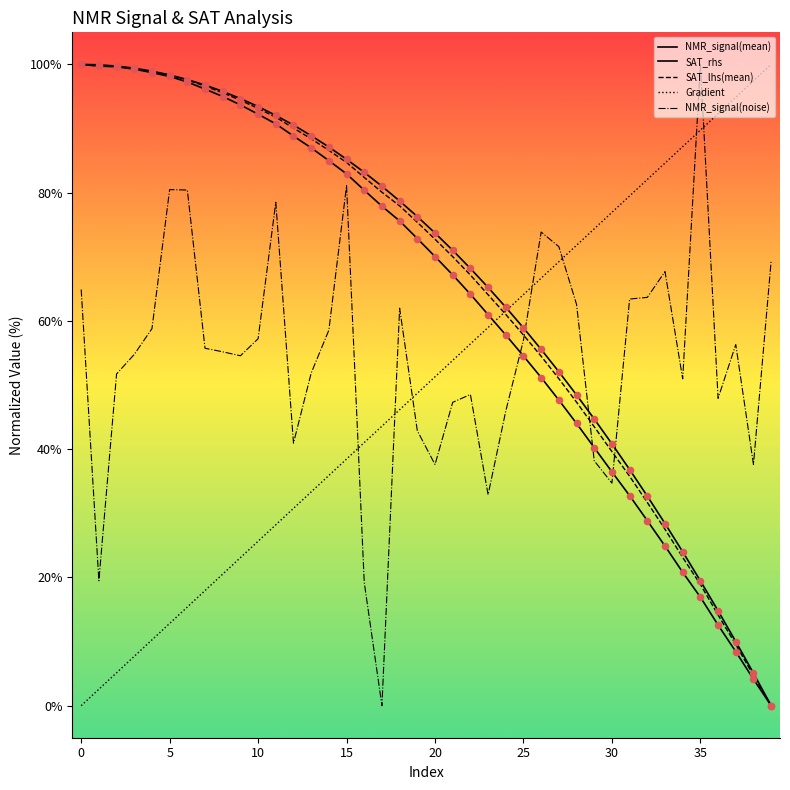

Does the chart have visible grid lines?

No